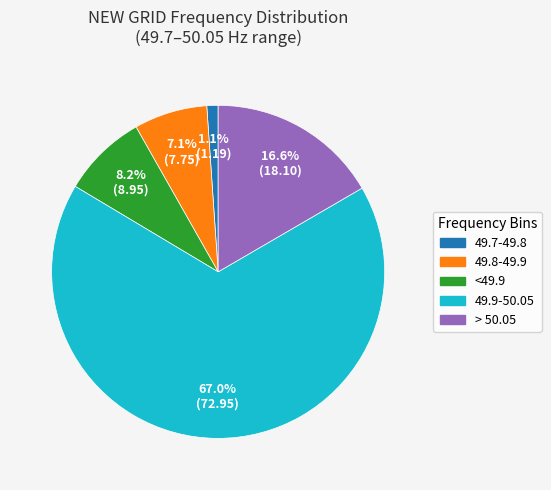

To the nearest percent, what portion does <49.9 represent?

8%